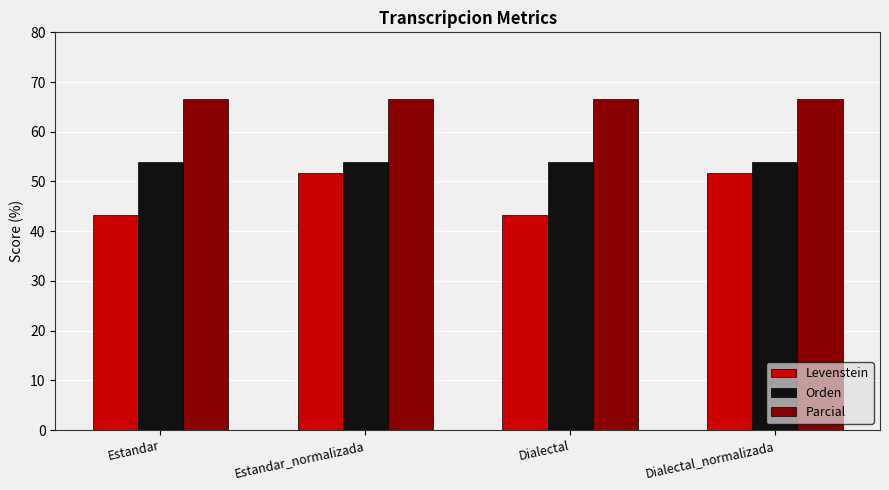

Reading left to right, extract all data points from this chart.

Levenstein: Estandar=43.2	Estandar_normalizada=51.6	Dialectal=43.2	Dialectal_normalizada=51.6
Orden: Estandar=53.8	Estandar_normalizada=53.8	Dialectal=53.8	Dialectal_normalizada=53.8
Parcial: Estandar=66.7	Estandar_normalizada=66.7	Dialectal=66.7	Dialectal_normalizada=66.7